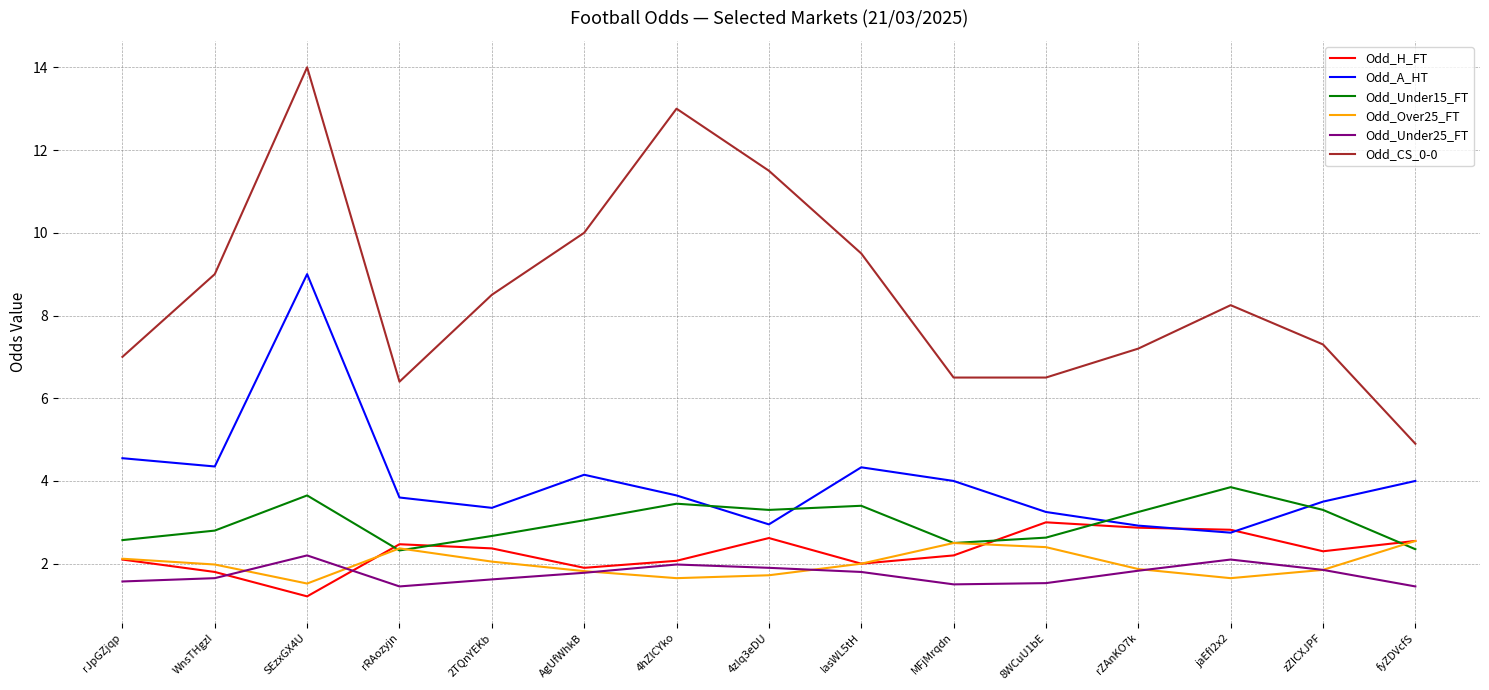

What is the maximum value for Odd_A_HT?

9.0